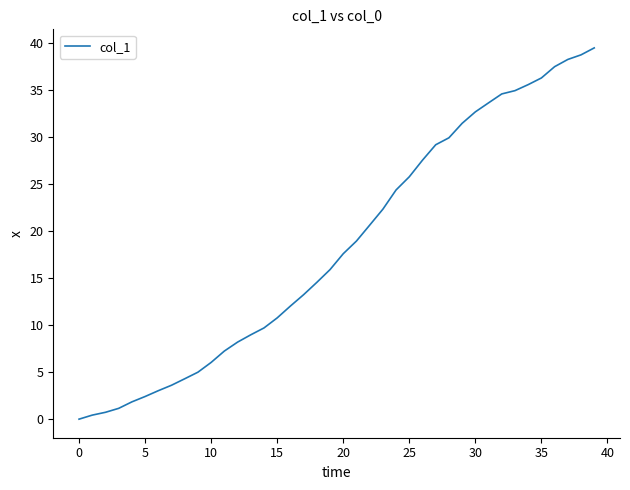

True or false: the data has more than 2 interior local peaks.

False